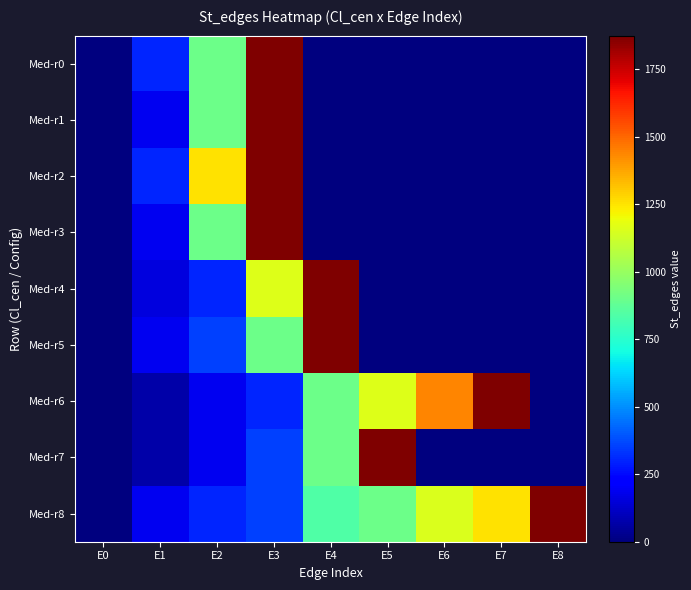

At E4, list the series in order from smallest to largest.

Med-r0, Med-r1, Med-r2, Med-r3, Med-r8, Med-r6, Med-r7, Med-r4, Med-r5